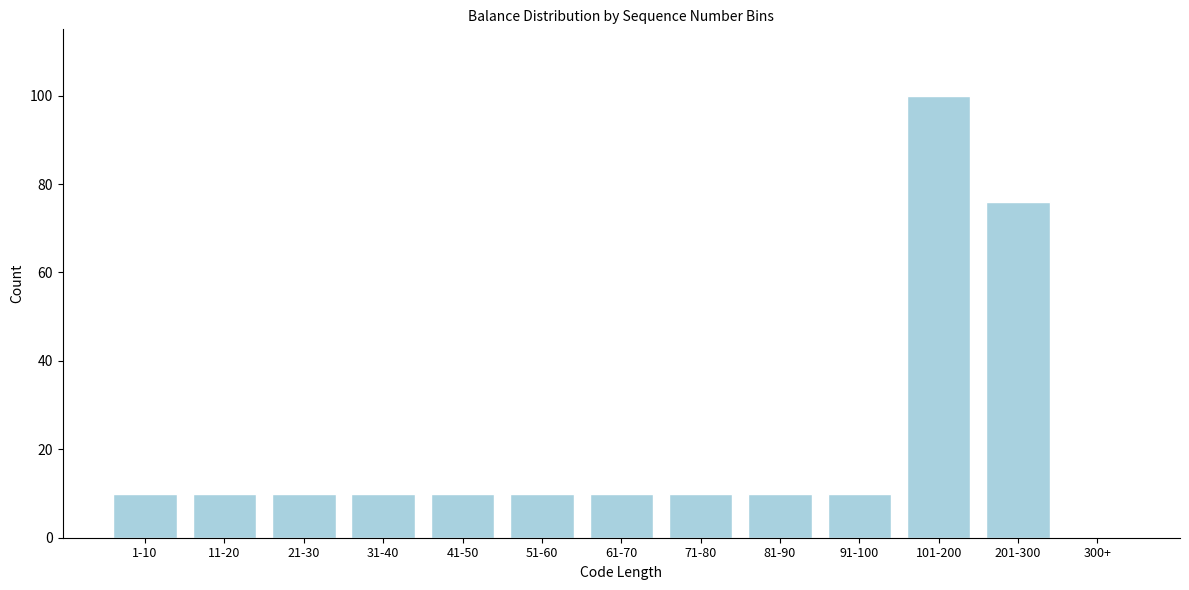

Reading left to right, list all the values displayed in this chart.

1-10=10	11-20=10	21-30=10	31-40=10	41-50=10	51-60=10	61-70=10	71-80=10	81-90=10	91-100=10	101-200=100	201-300=76	300+=0